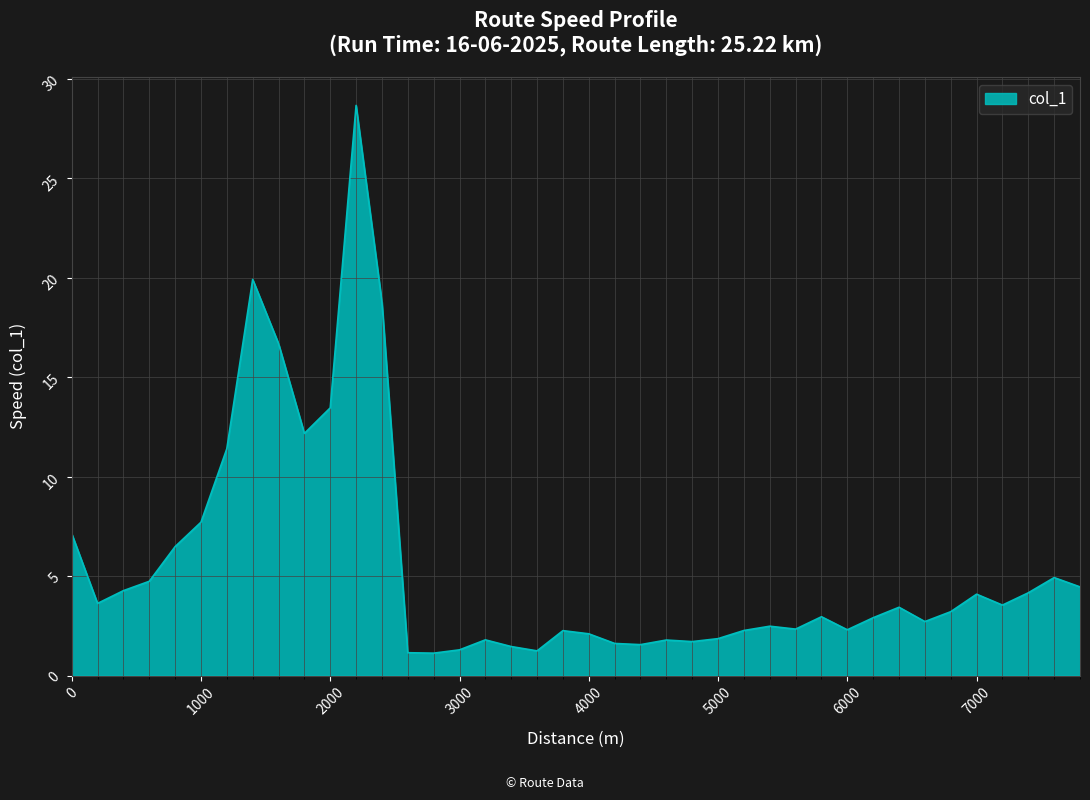

What is the minimum value shown in the chart?

1.1